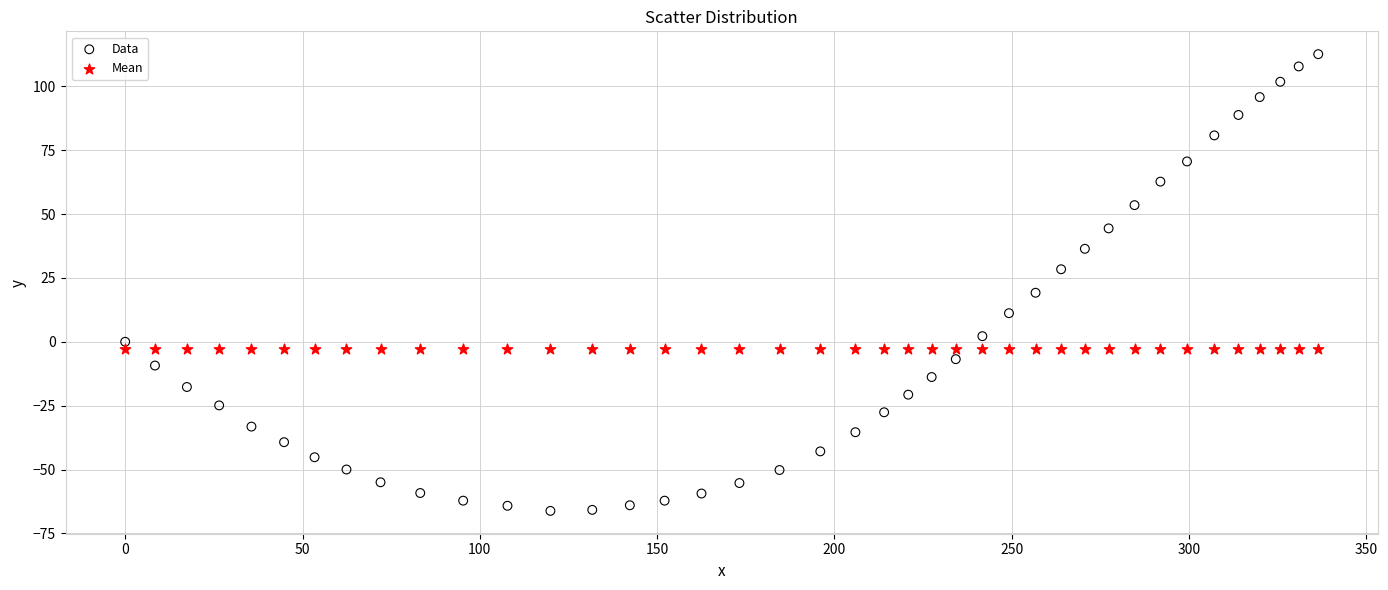

Which series contains the lowest Y value?

Data